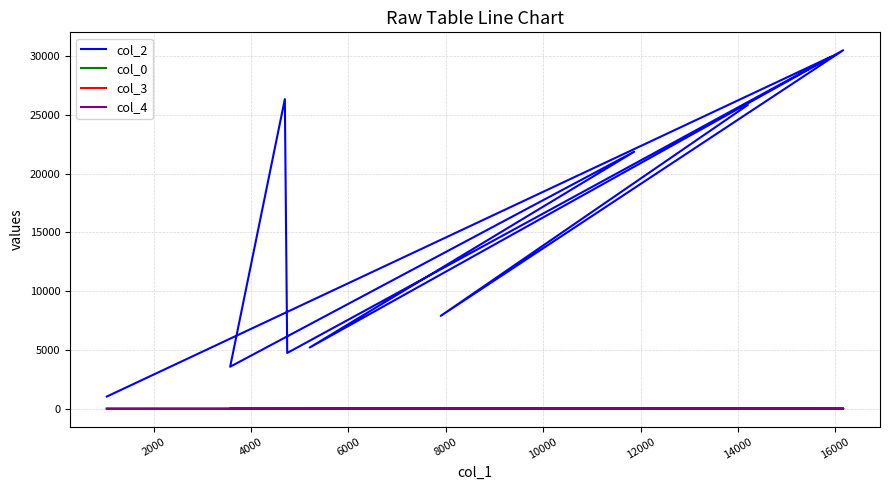

What is the difference between the highest and lowest values at 4000?

4744.0